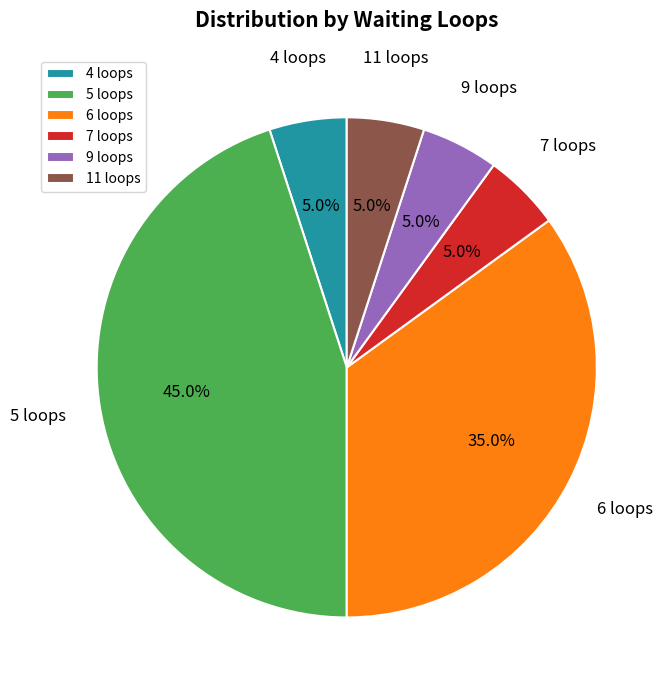

Does any single category account for the majority?

No